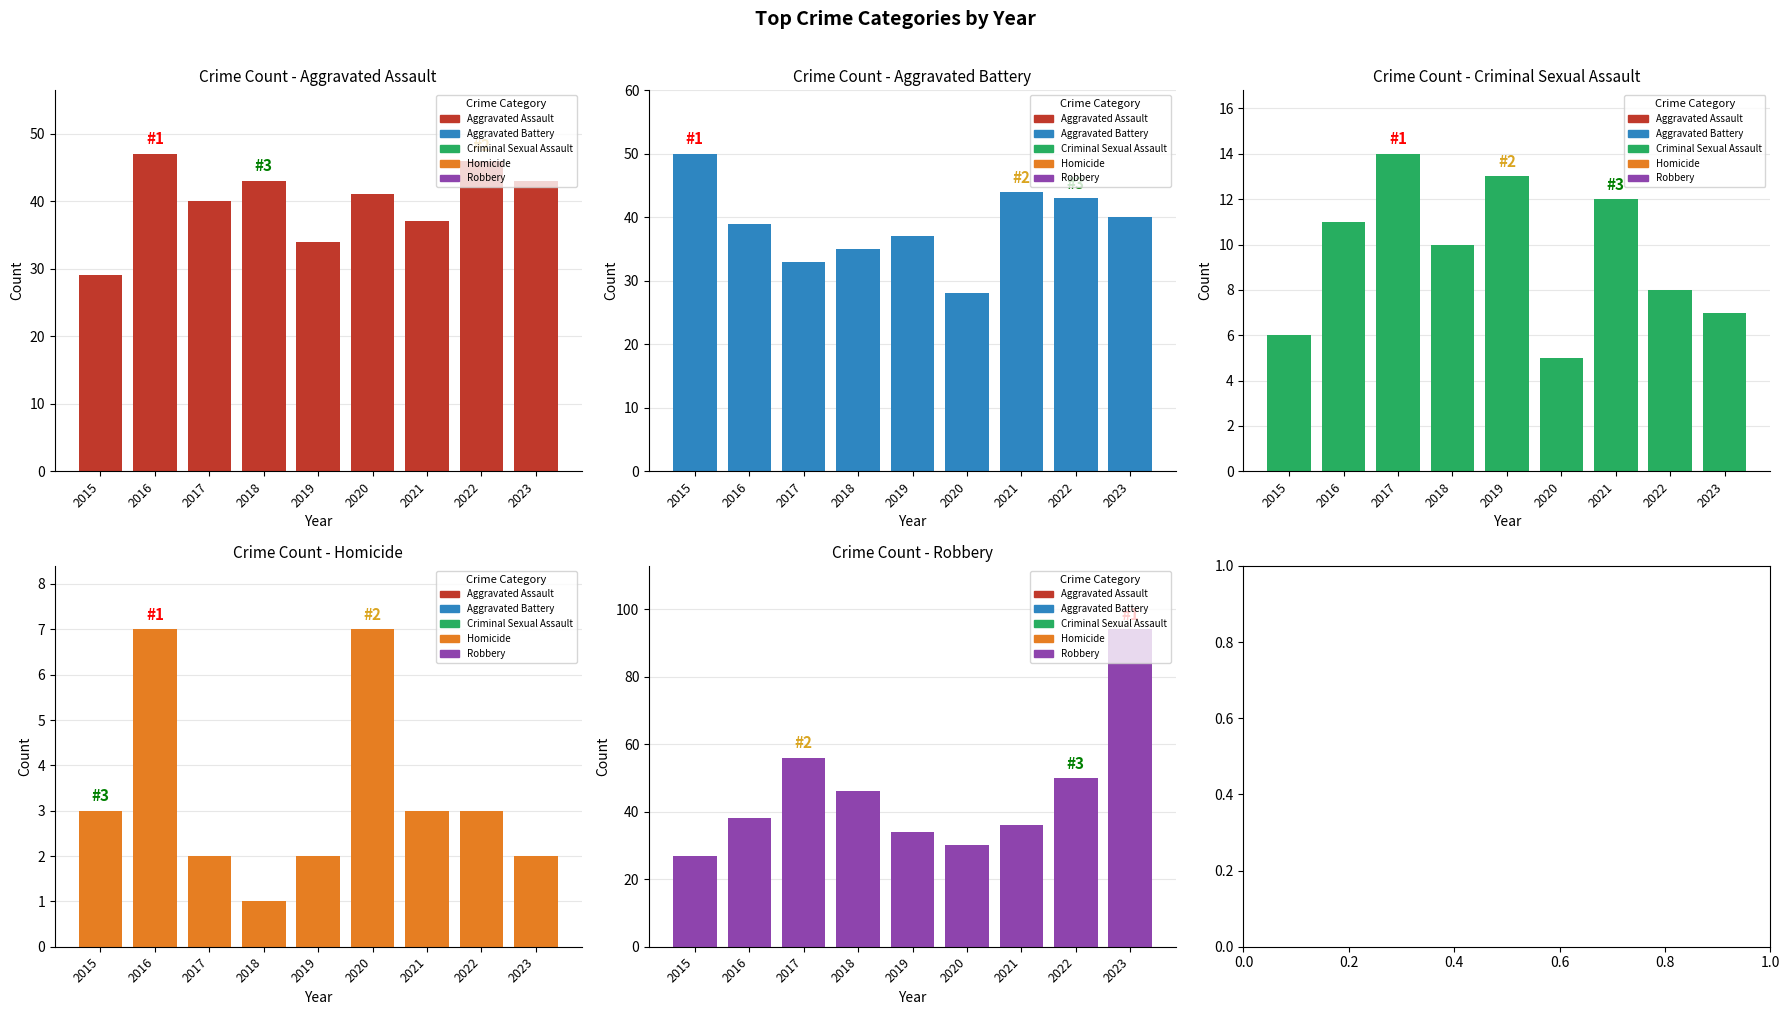

What is the sum of the Homicide values at 2015 and 2023?

5